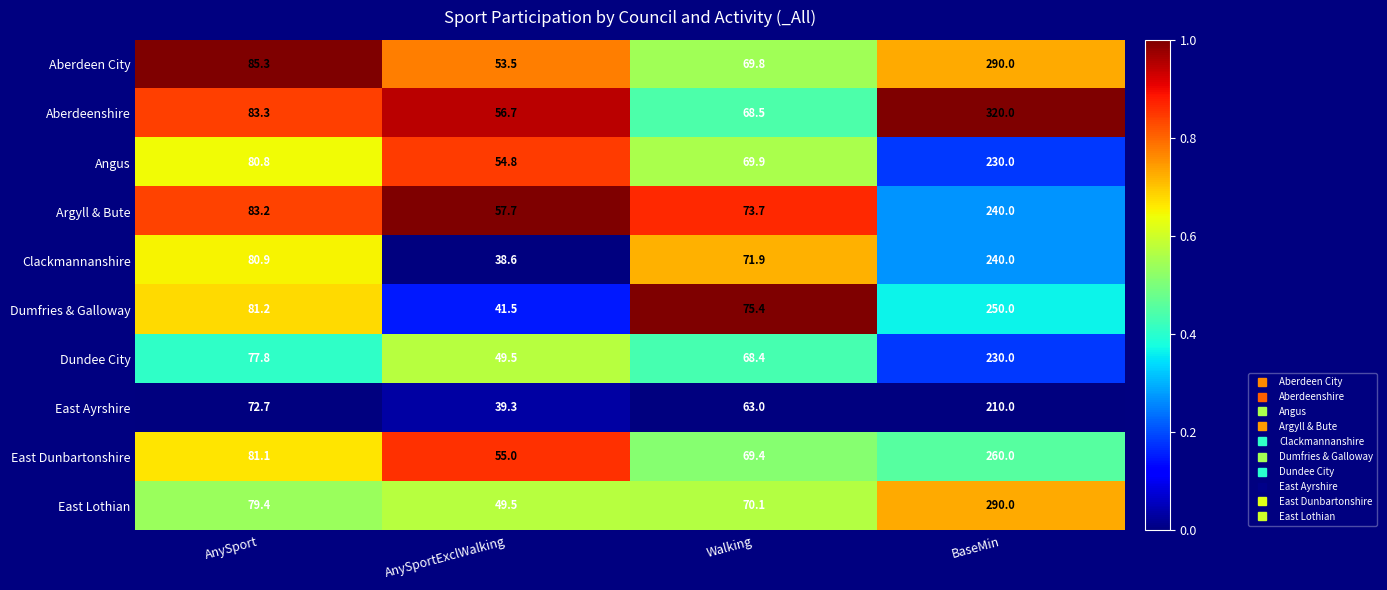

Which label corresponds to the smallest value in the chart?

AnySportExclWalking